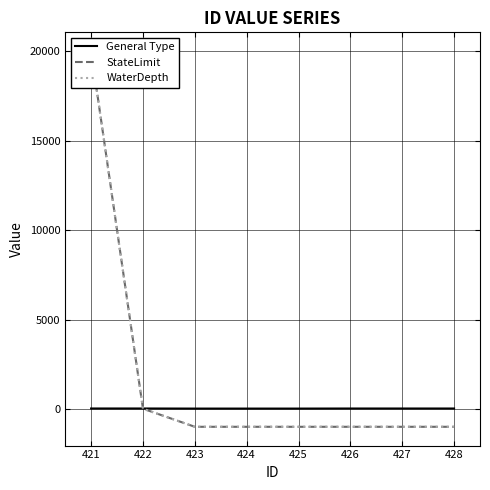

True or false: General Type has more than 1 points higher than both neighbors.

False